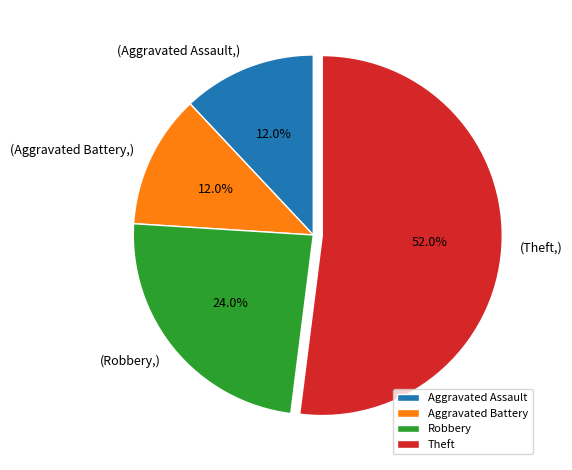

How many segments does this pie chart have?

4